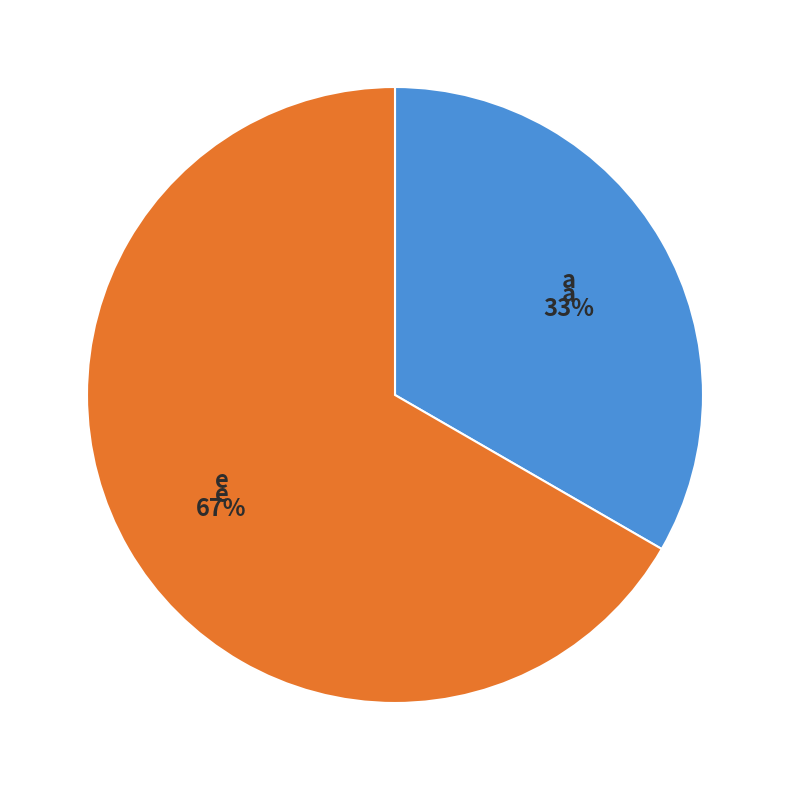

What percentage is the e slice, to the nearest percent?

67%